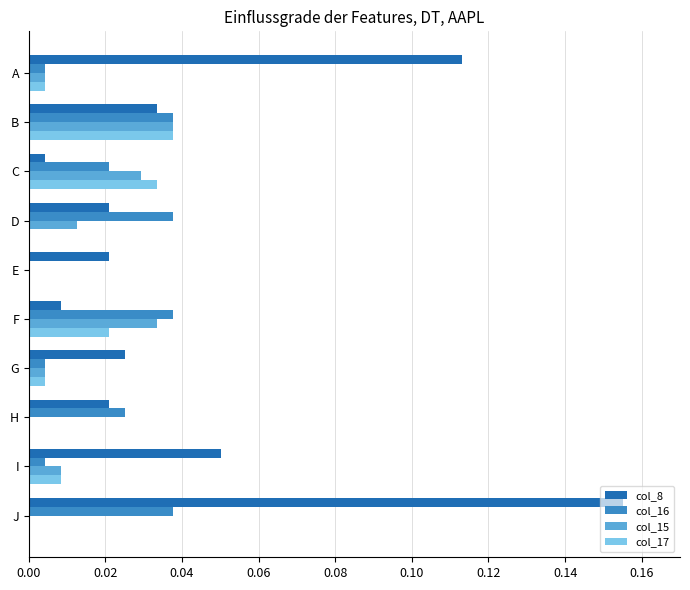

The value of col_17 at A is 0.0. True or false?

True